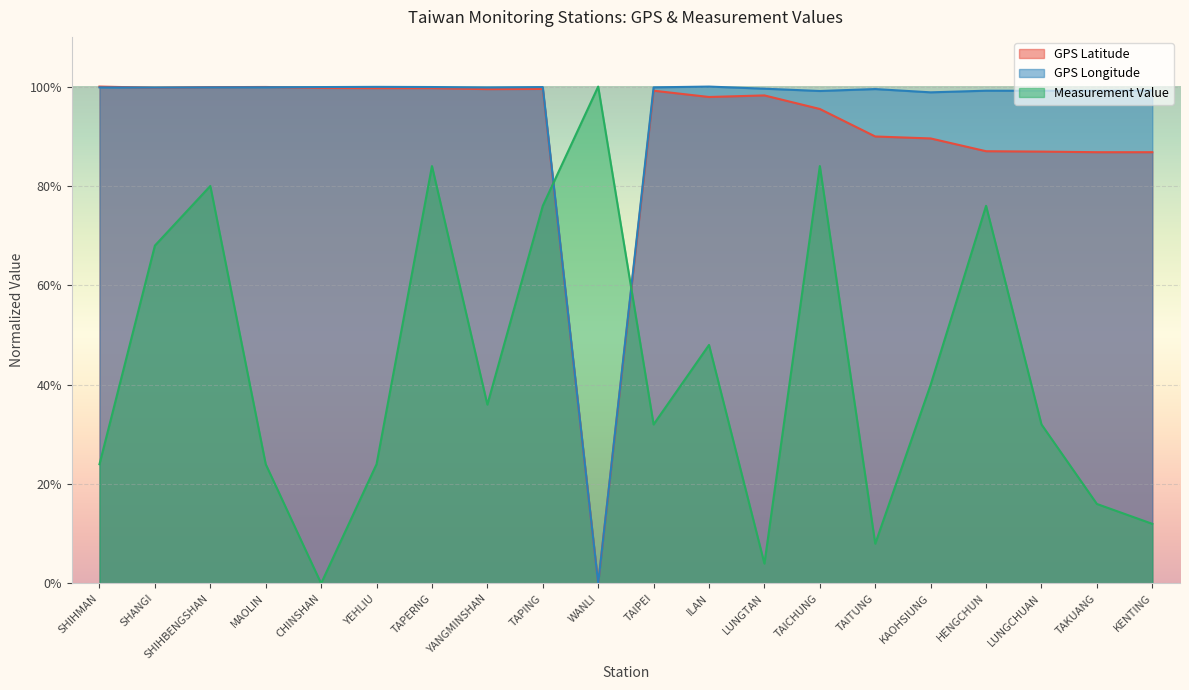

At which category does Measurement Value reach its first local valley?

CHINSHAN